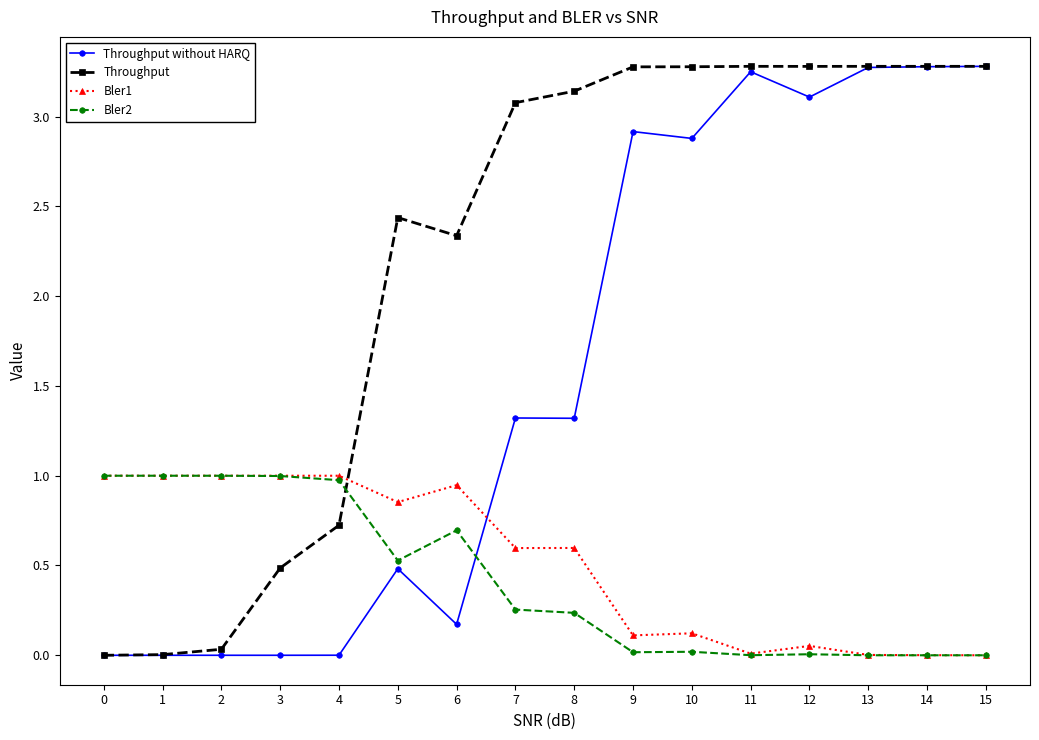

True or false: Bler1 has a value of 0.1 at 10.

True